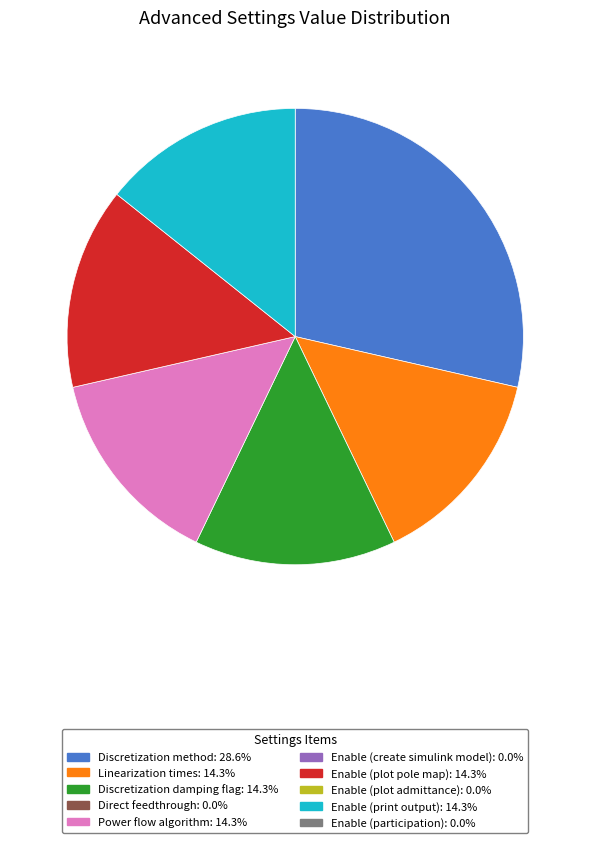

Is there a majority slice in this chart?

No